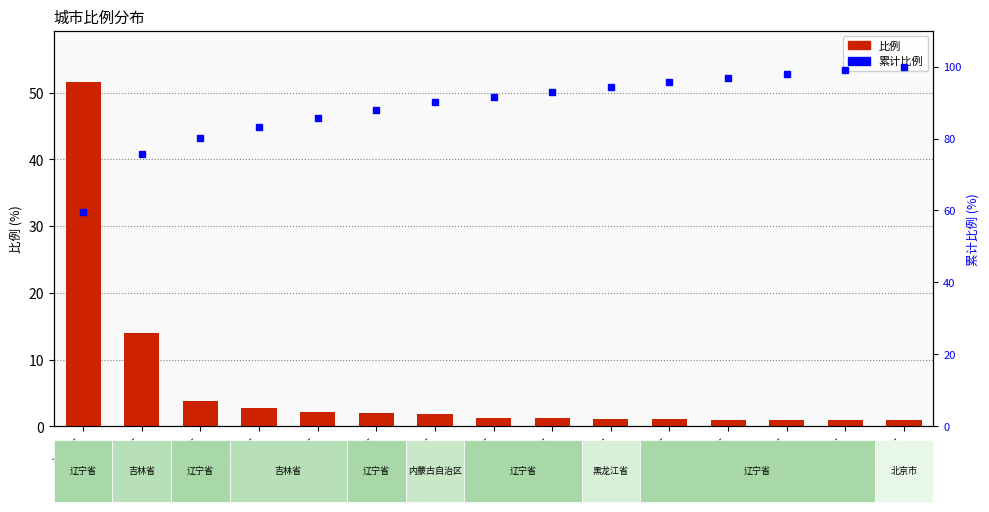

At which label is 累计比例 closest to 79?

抚顺市